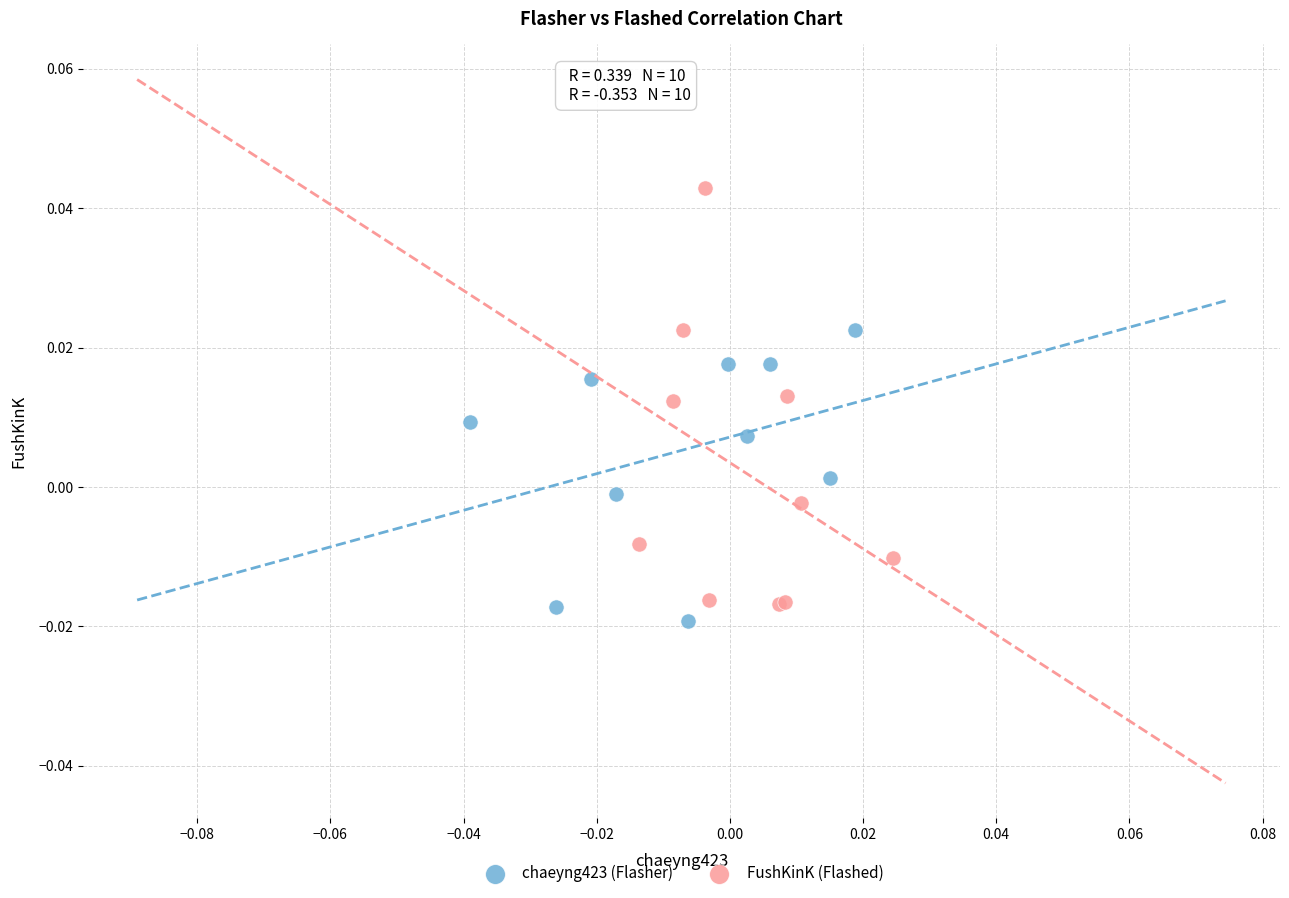

Which series contains the highest Y value?

FushKinK (Flashed)